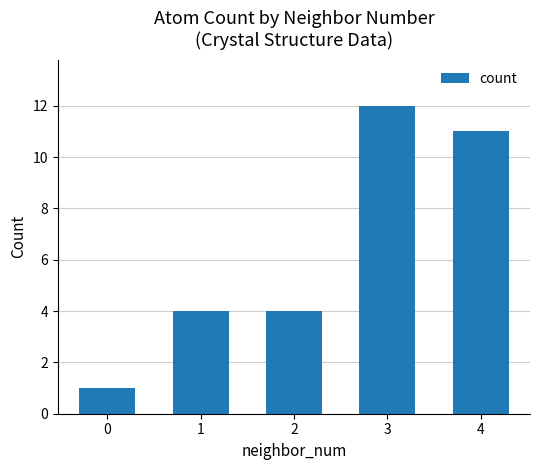

What is the maximum value shown in the chart?

12